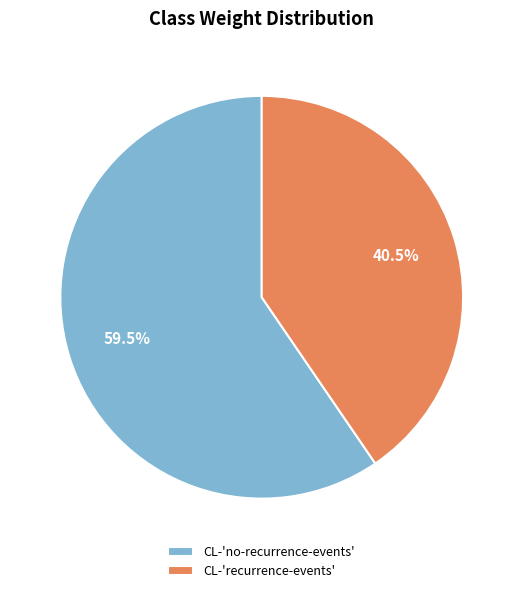

The CL-'no-recurrence-events' slice represents 66% of the pie. True or false?

False